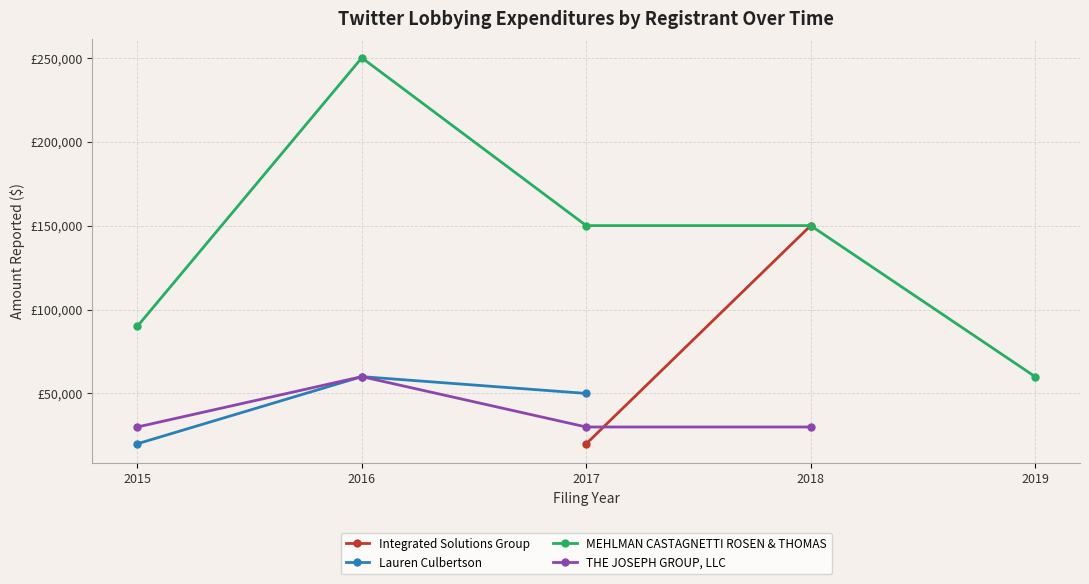

Count the number of categories in the chart.

5